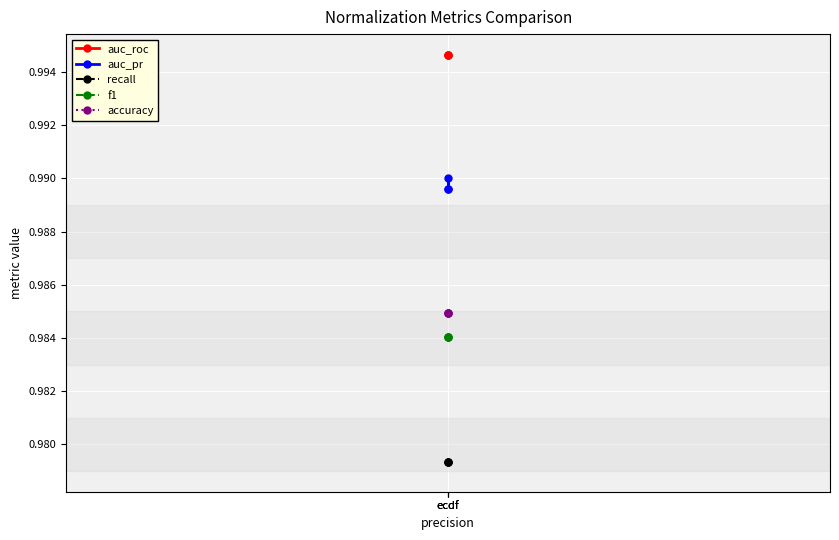

Between ecdf and ecdf, which series saw the biggest shift?

auc_pr